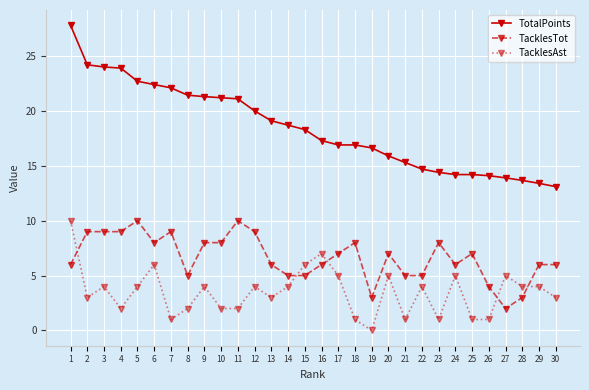

Which series has the widest spread of values?

TotalPoints